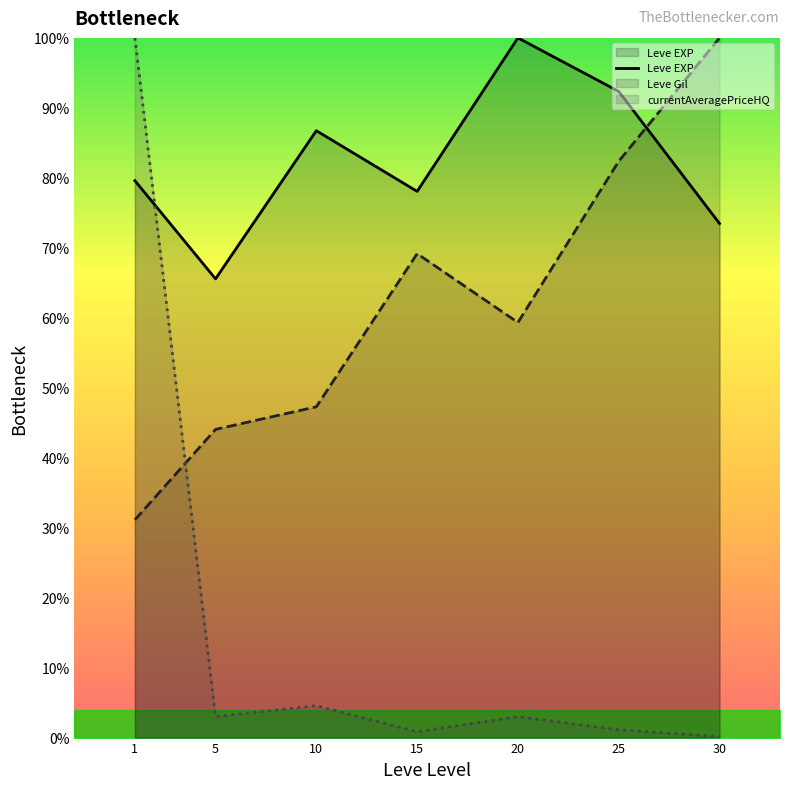

What is the change in value from 5 to 20?

+34.4